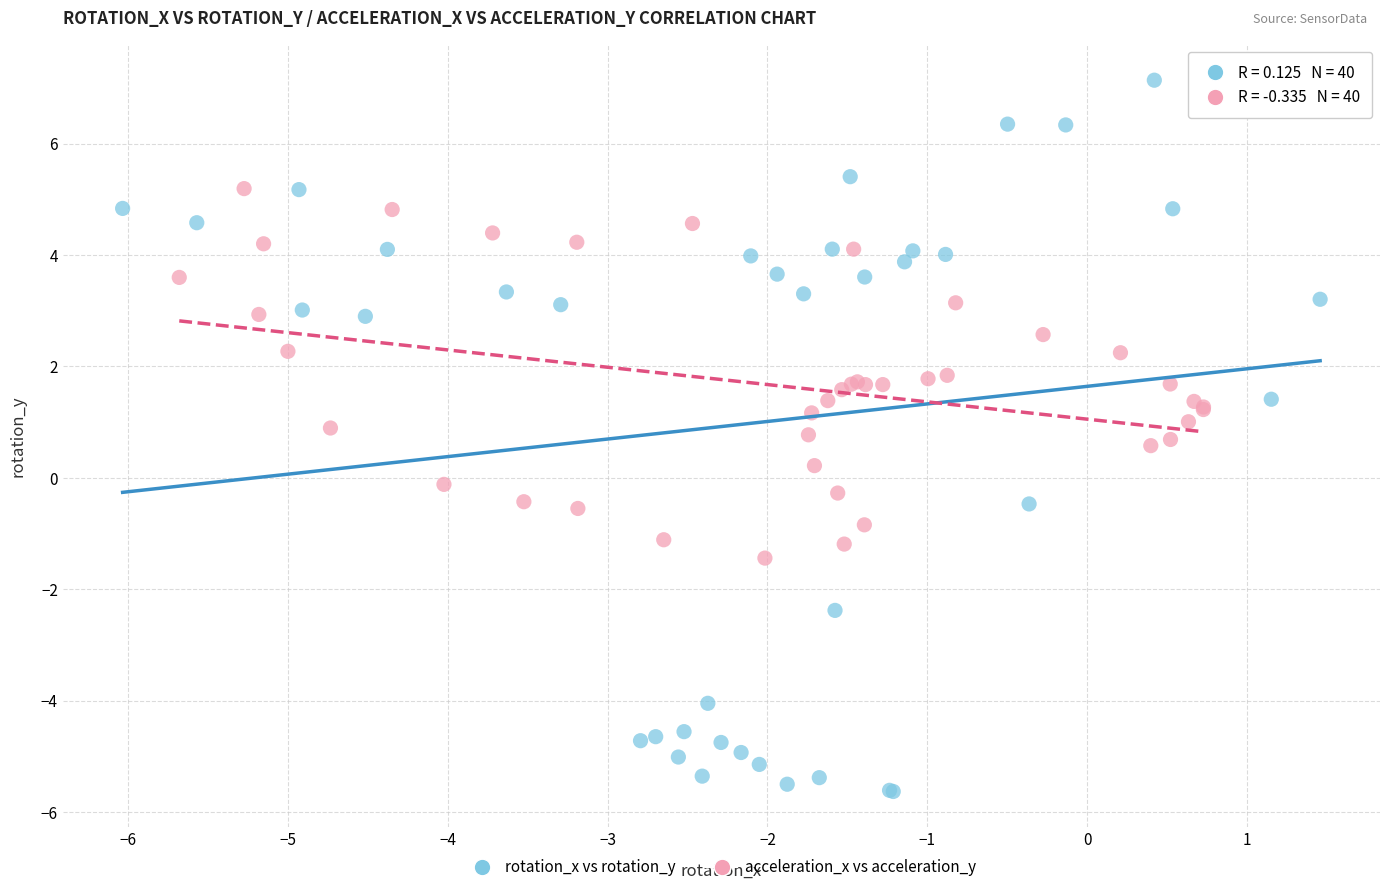

Which series has the largest Y range (max minus min)?

rotation_x vs rotation_y